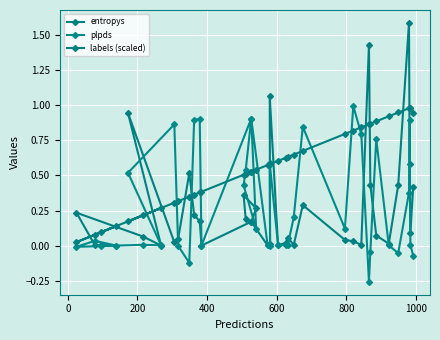

How many distinct data groups are displayed?

3